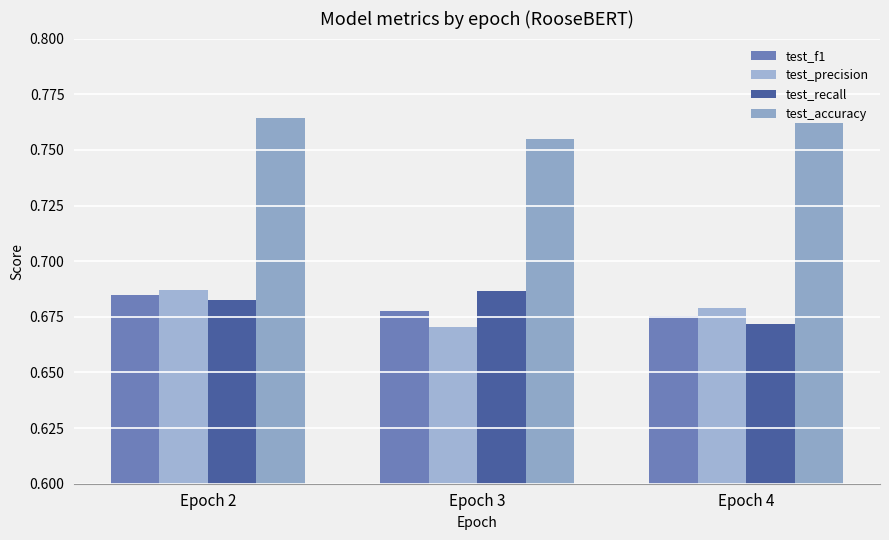

How many series are shown in this chart?

4